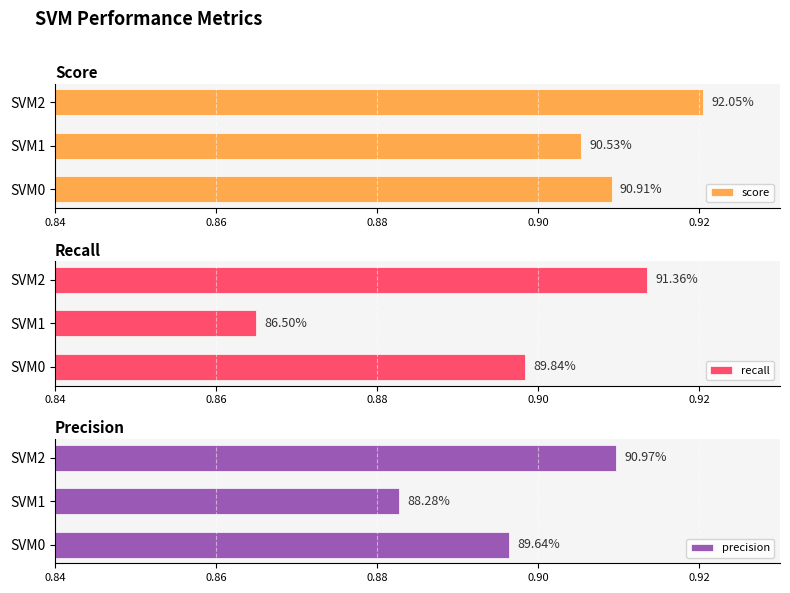

Count the number of categories in the chart.

3